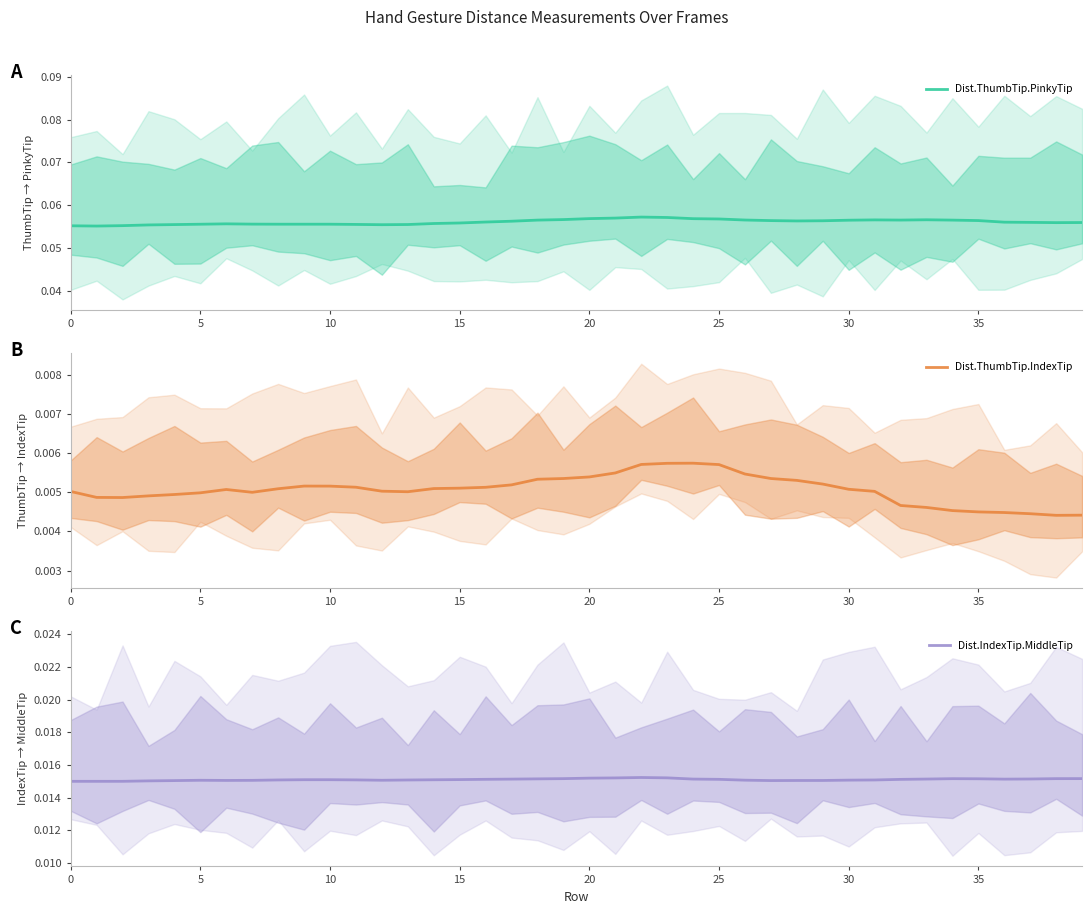

Which series has the largest range (max minus min)?

Dist.ThumbTip.PinkyTip